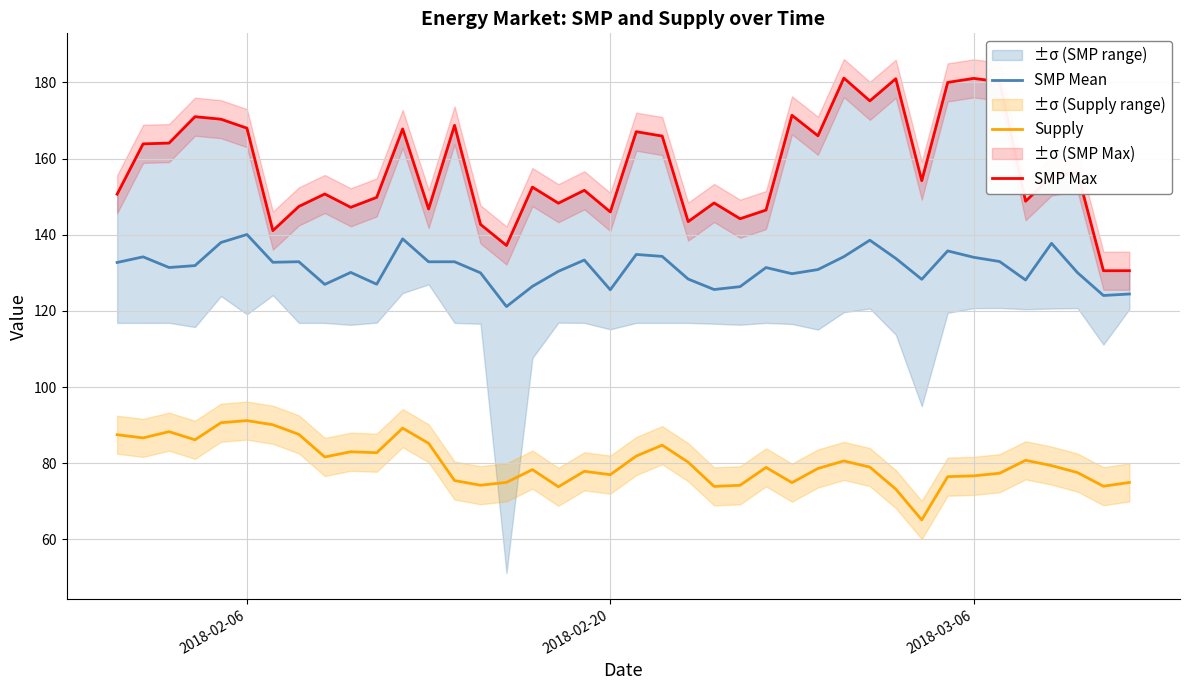

What is the maximum value for SMP Mean?

140.1